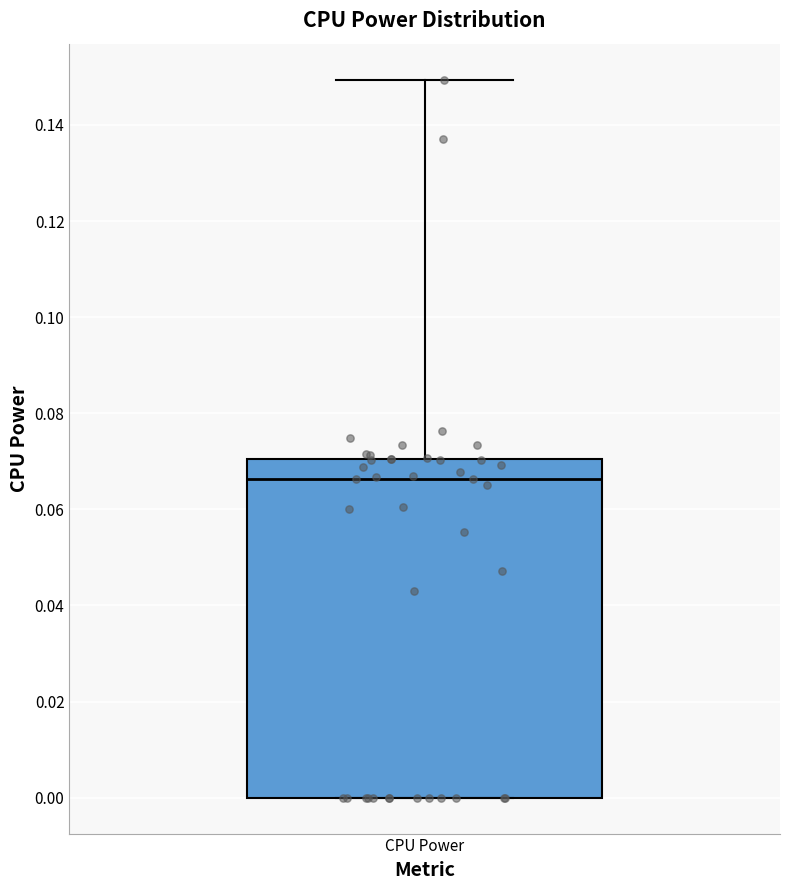

Read this box plot against the y-axis: the position of the median line, the range covered by the box, and the ends of both whiskers. The values are not printed on the chart, so give them approximately, as read against the axis.

median 0.066, box 0.000 to 0.070, whiskers 0.000 to 0.150